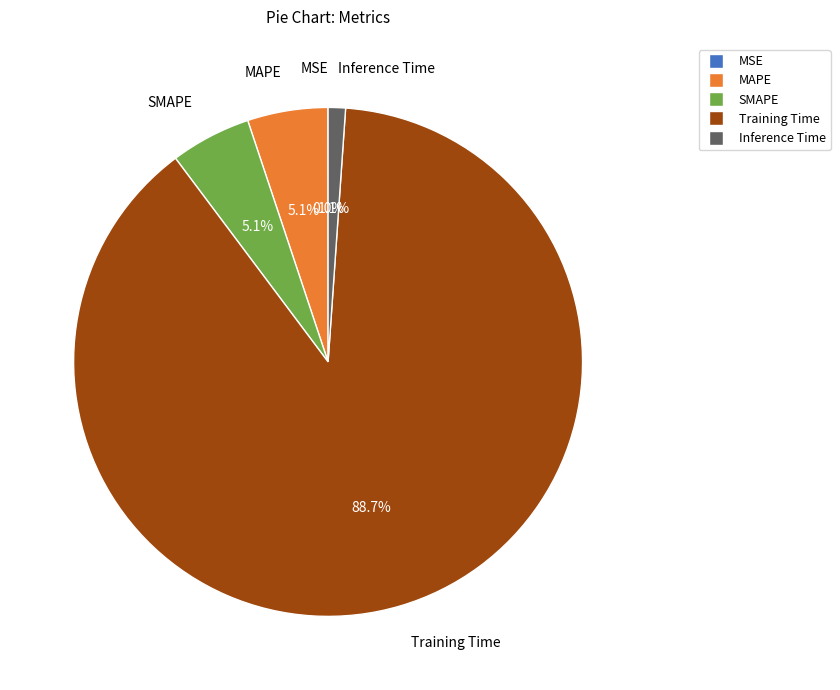

Which category has the biggest portion of the pie?

Training Time